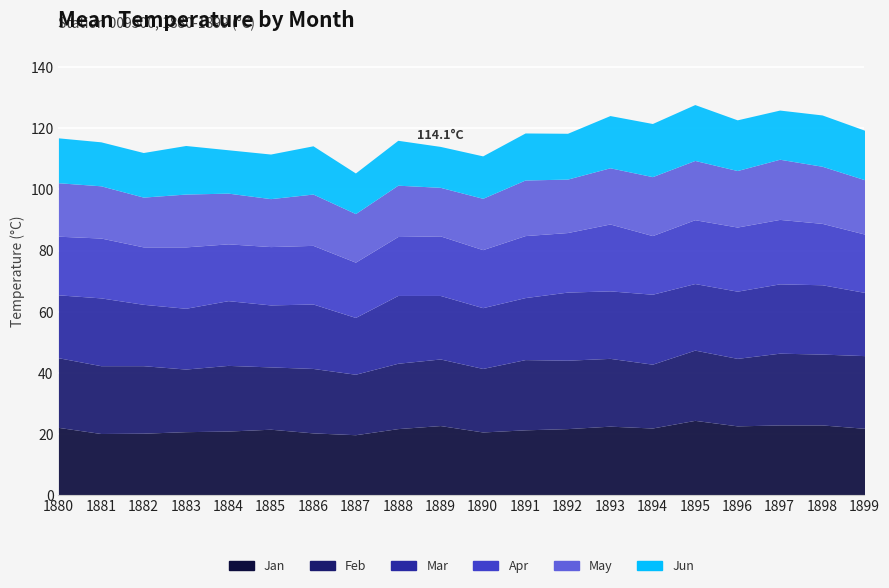

True or false: May has more than 1 interior local peaks.

True